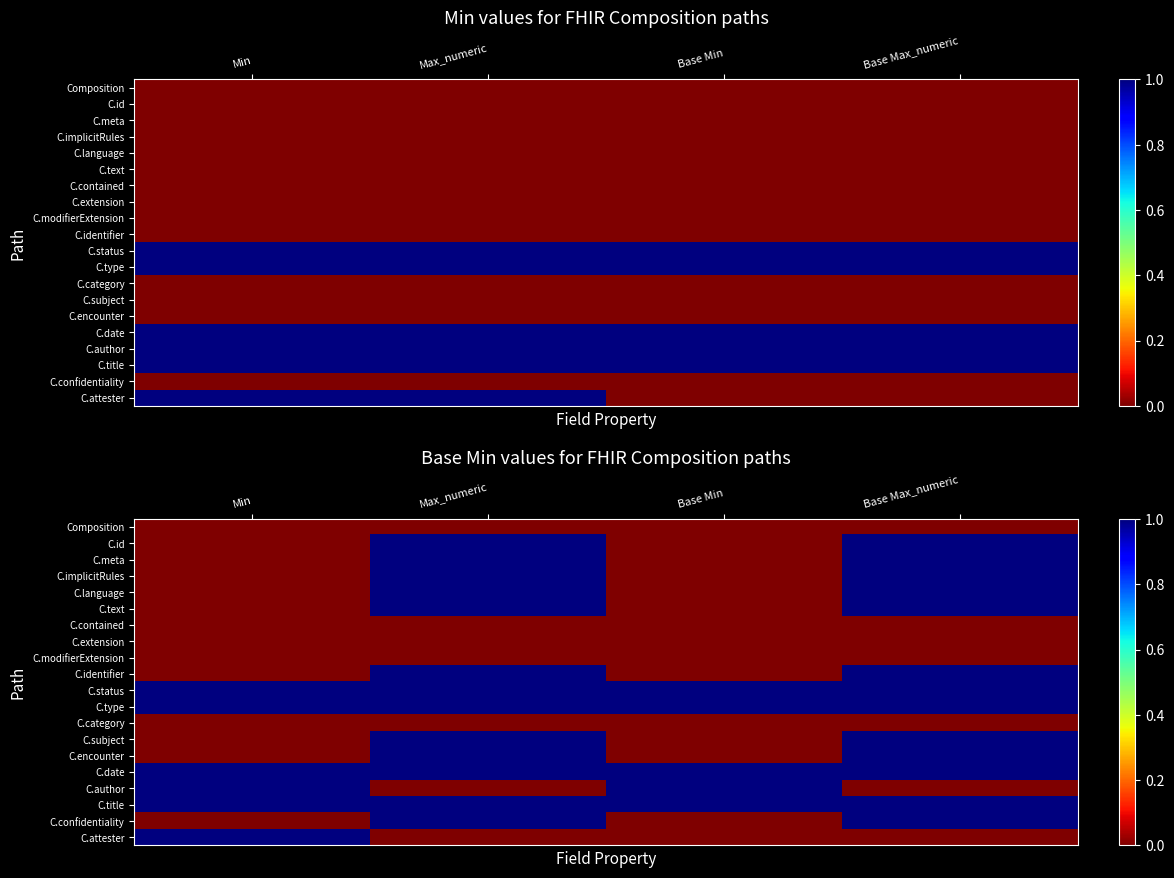

At how many categories does at least one series exceed 0?

4